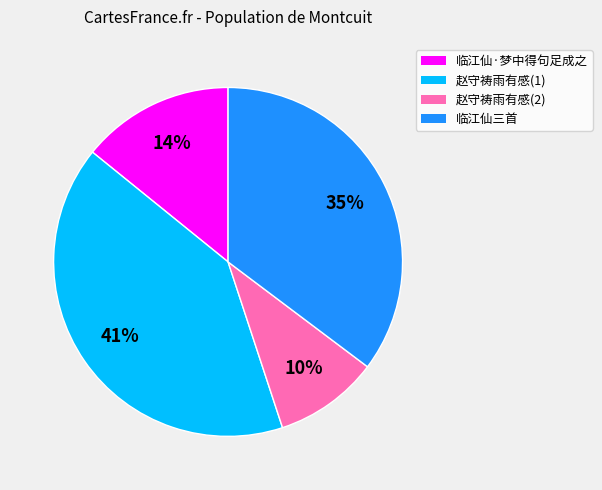

True or false: 临江仙·梦中得句足成之 accounts for 14% of the total.

True